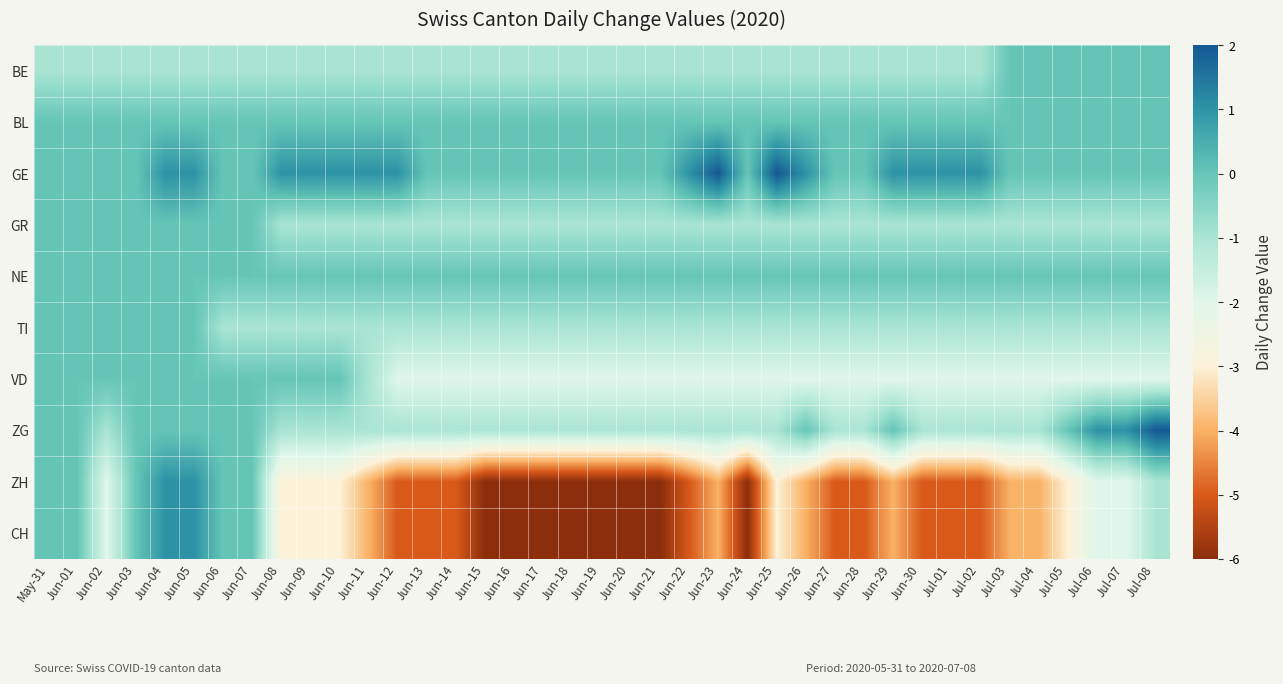

Rank the series by their maximum value, from highest to lowest.

GE, ZG, ZH, CH, BE, BL, GR, NE, TI, VD